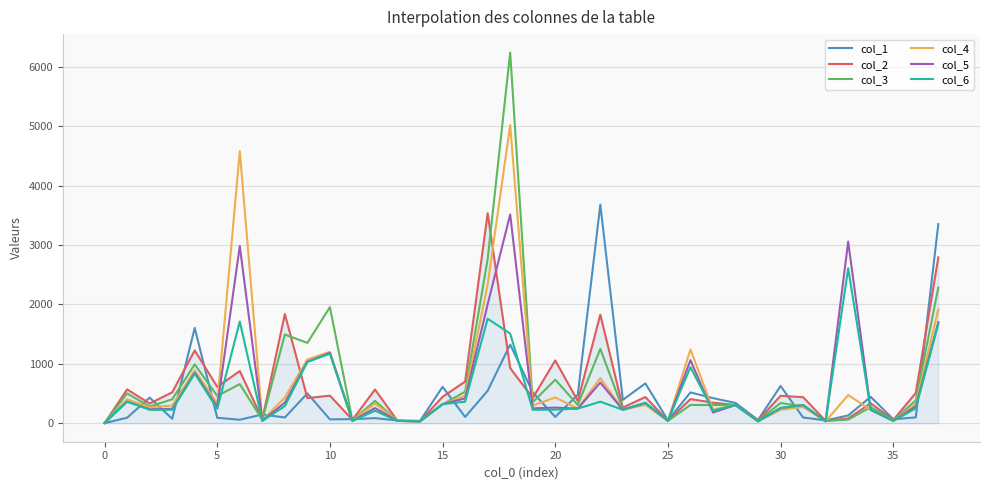

Does the chart have visible grid lines?

Yes